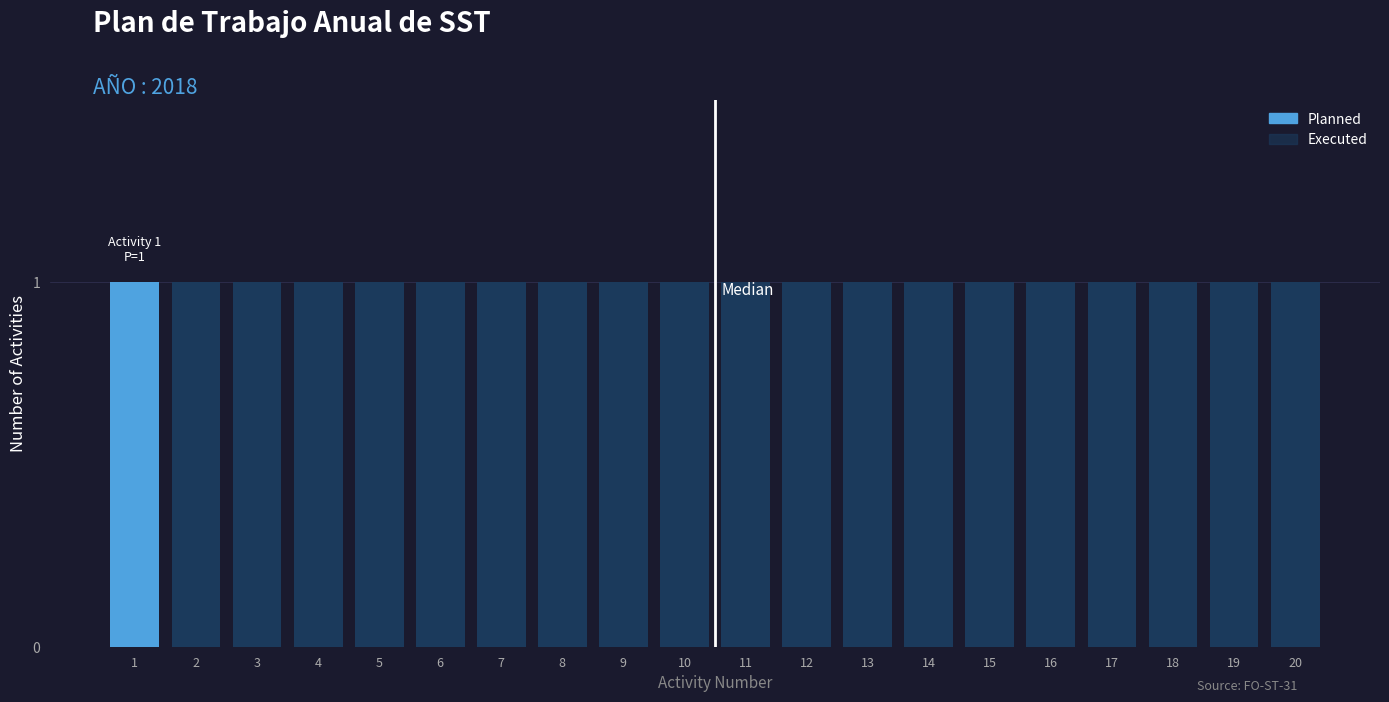

What is the difference between the highest and lowest values at 12?

1